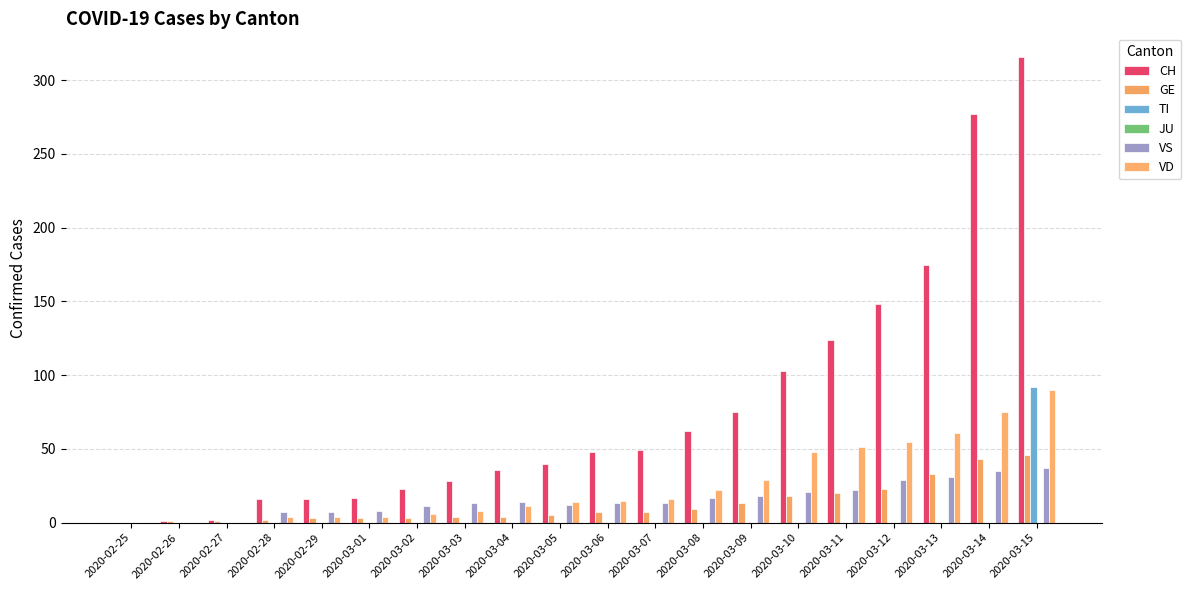

Between 2020-03-02 and 2020-03-12, which is larger?

2020-03-12